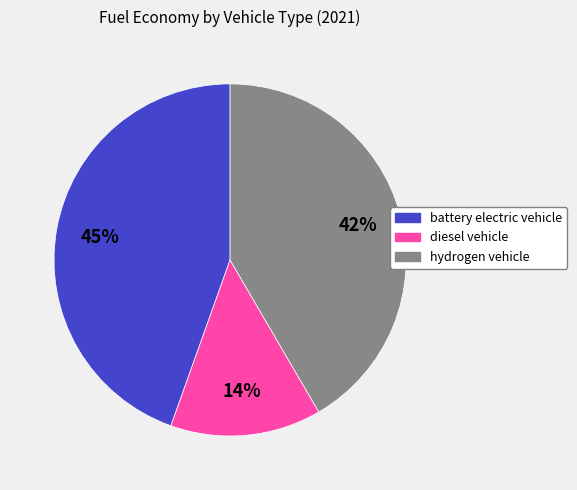

Count the number of slices in the pie.

3